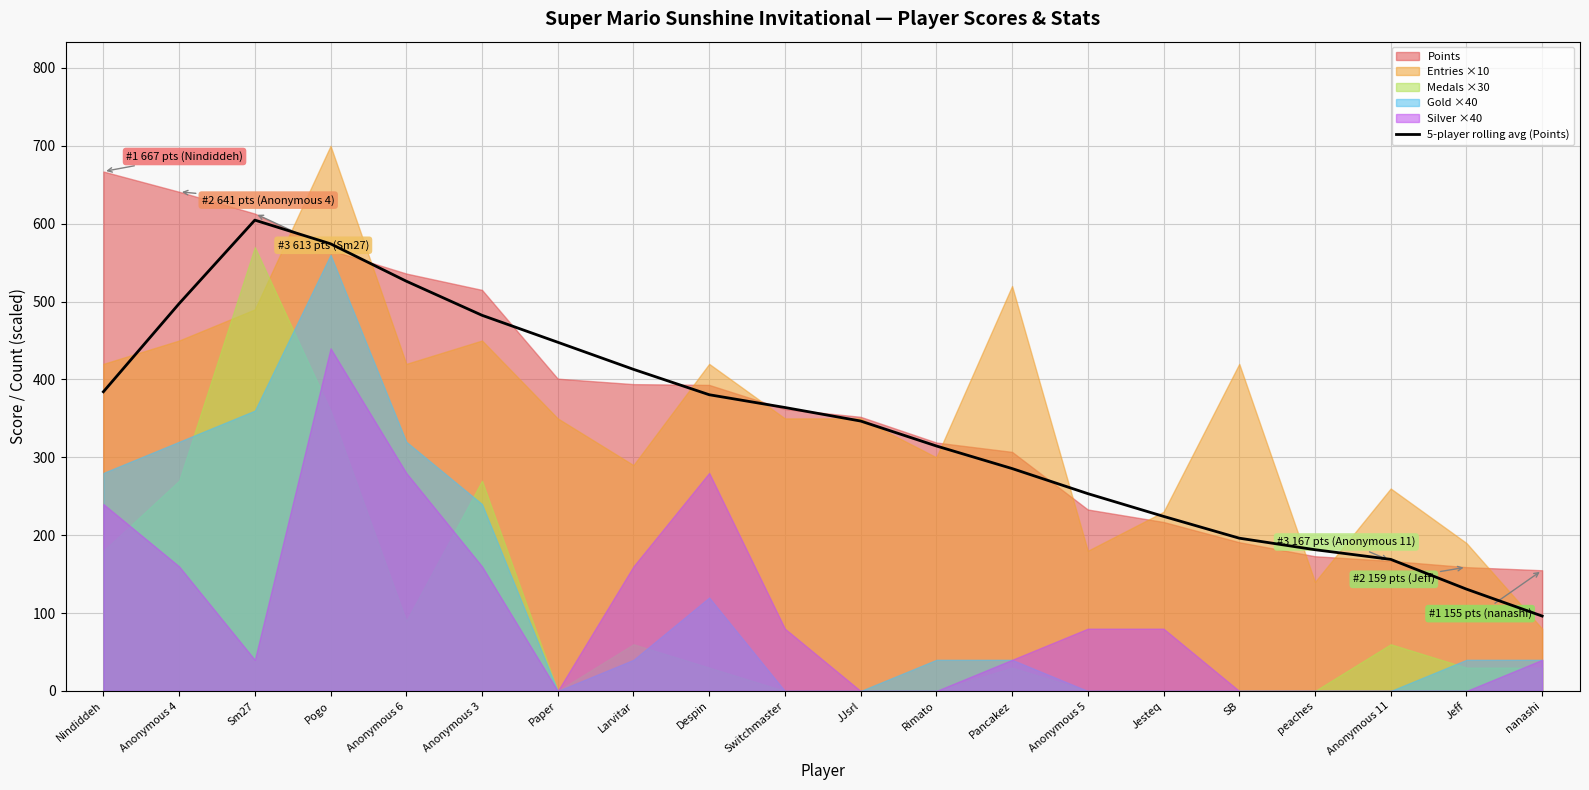

At which label does 5-player rolling avg (Points) reach its peak?

Sm27